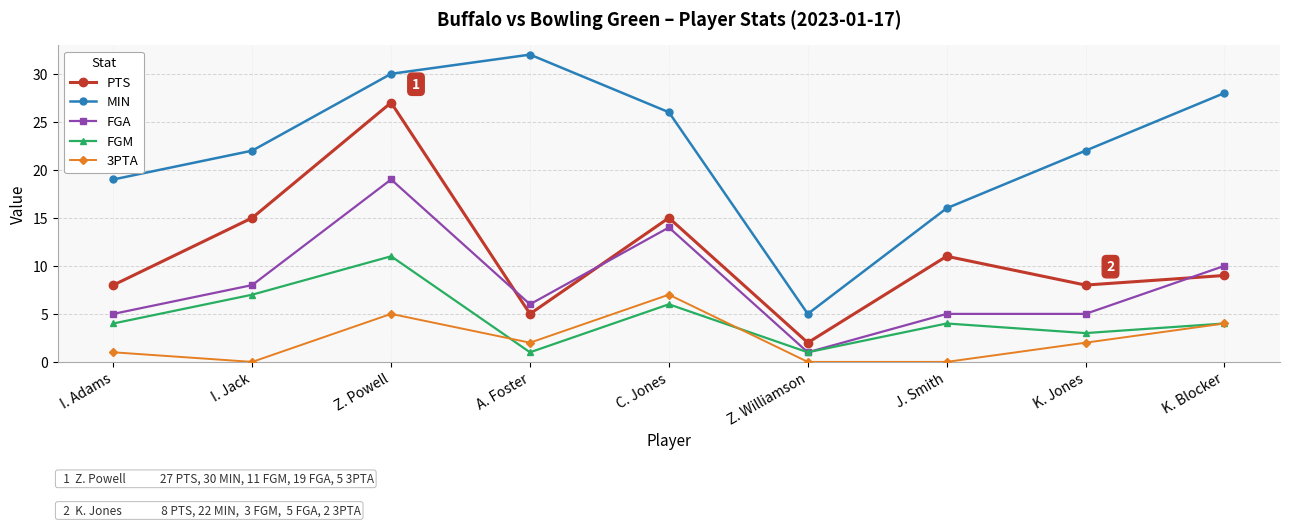

What is the spread (max minus min) of values at I. Adams?

18